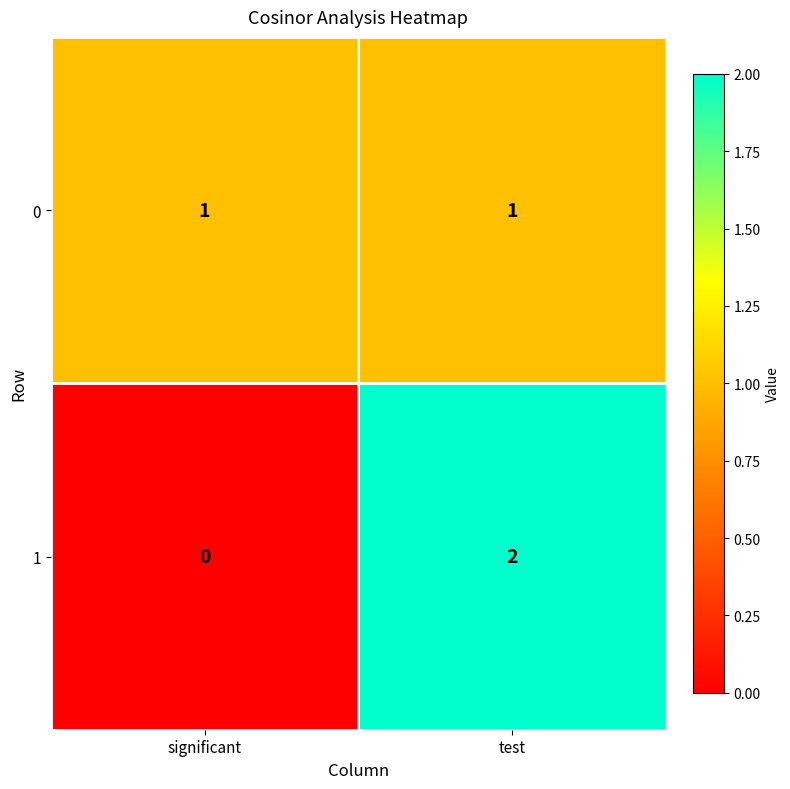

The value of 1 at test is 1. True or false?

False